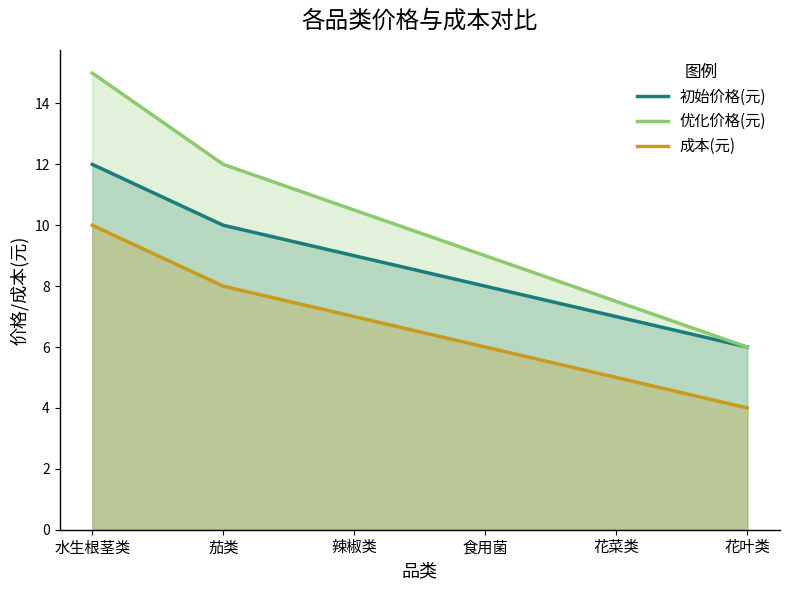

Does the chart display data point markers on the line(s)?

No